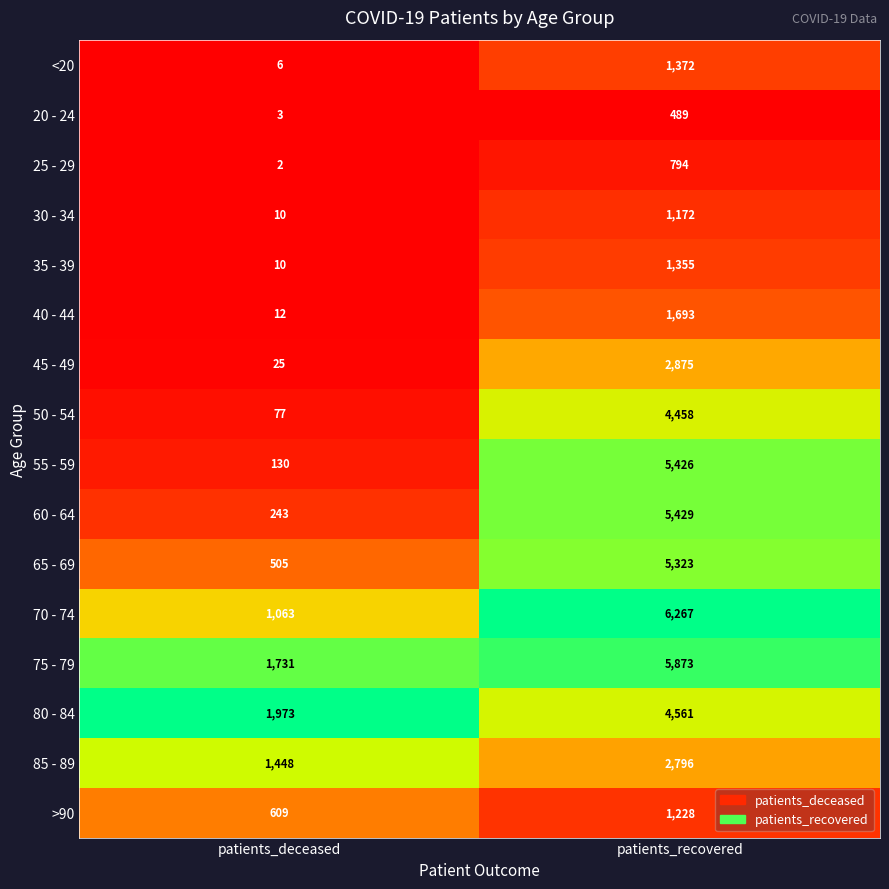

Which series has the widest spread of values?

55 - 59